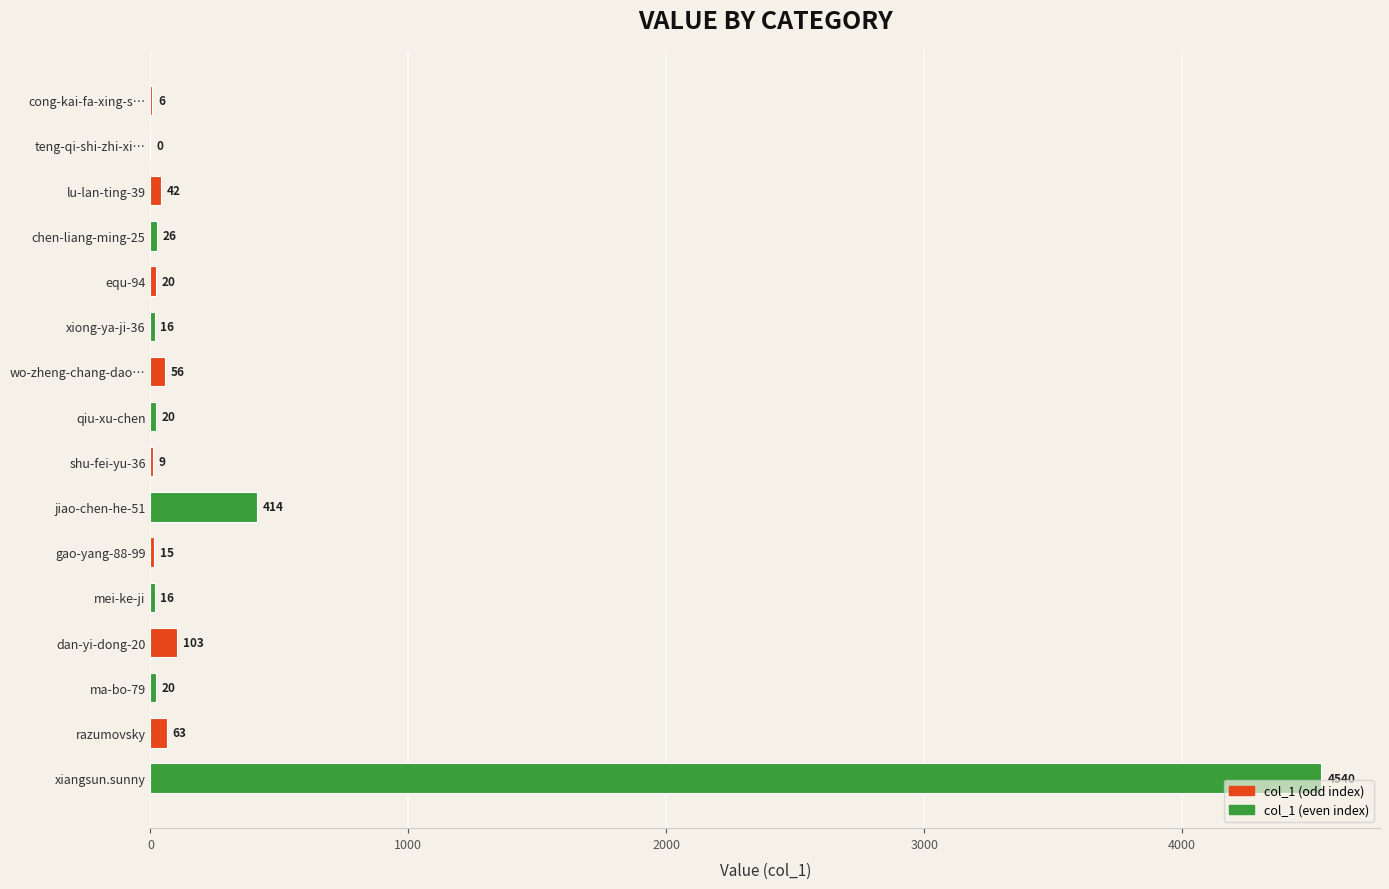

Approximately how many times larger is the value at razumovsky compared to chen-liang-ming-25?

2.4